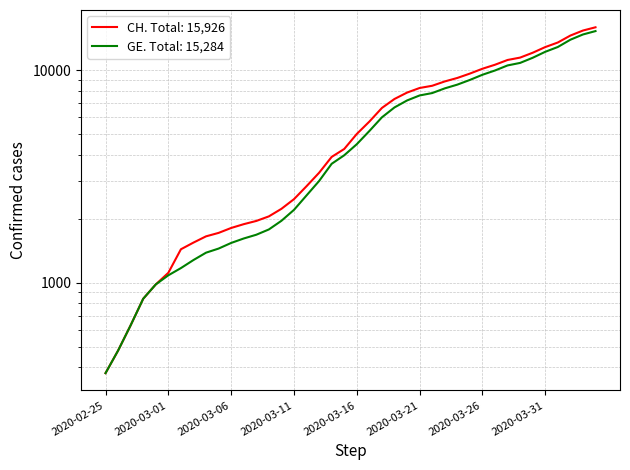

The value of GE at 2020-03-29 is 10825. True or false?

True